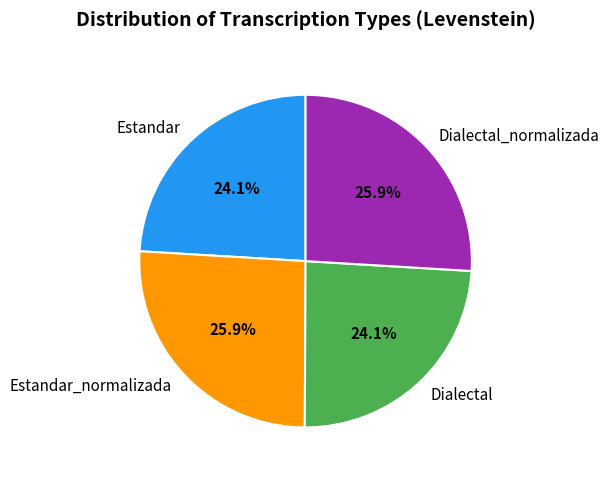

Between Dialectal and Estandar_normalizada, which is larger?

Estandar_normalizada